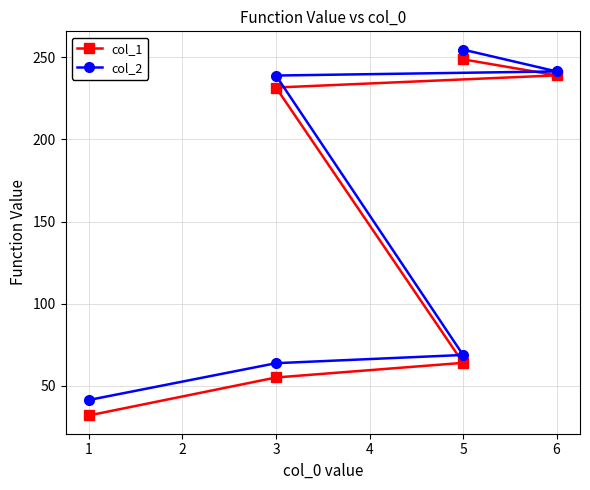

Does the chart display data point markers on the line(s)?

Yes